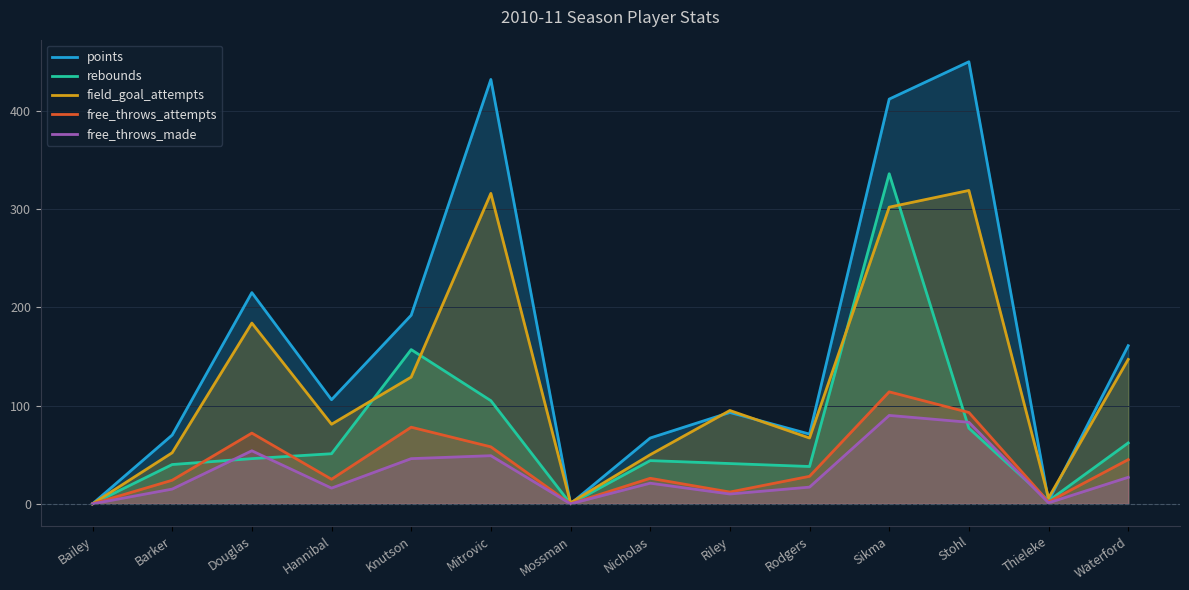

Reading left to right, list all the values displayed in this chart.

points: 0	70	215	106	192	432	0	67	93	71	412	450	3	161
rebounds: 0	40	46	51	157	105	0	44	41	38	336	77	3	62
field_goal_attempts: 0	52	184	81	129	316	1	50	95	67	302	319	6	147
free_throws_attempts: 0	24	72	25	78	58	0	26	12	28	114	93	2	45
free_throws_made: 0	15	54	16	46	49	0	21	10	17	90	83	1	27